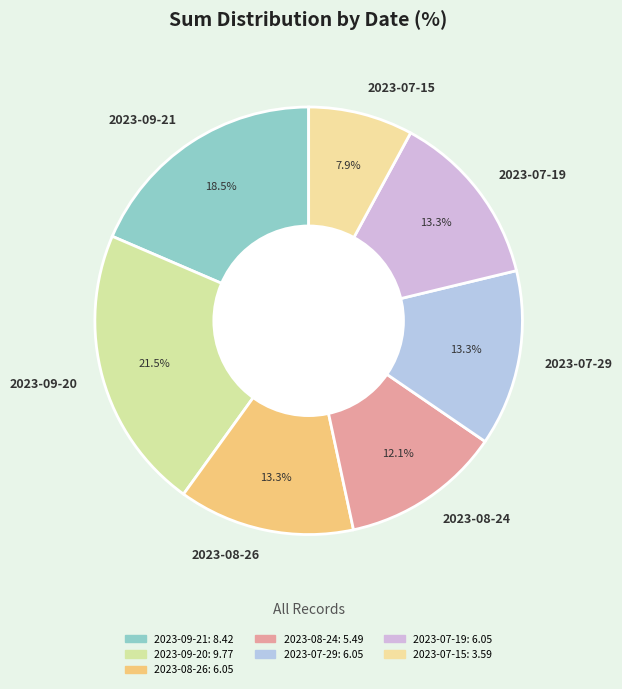

How many slices are in this pie chart?

7